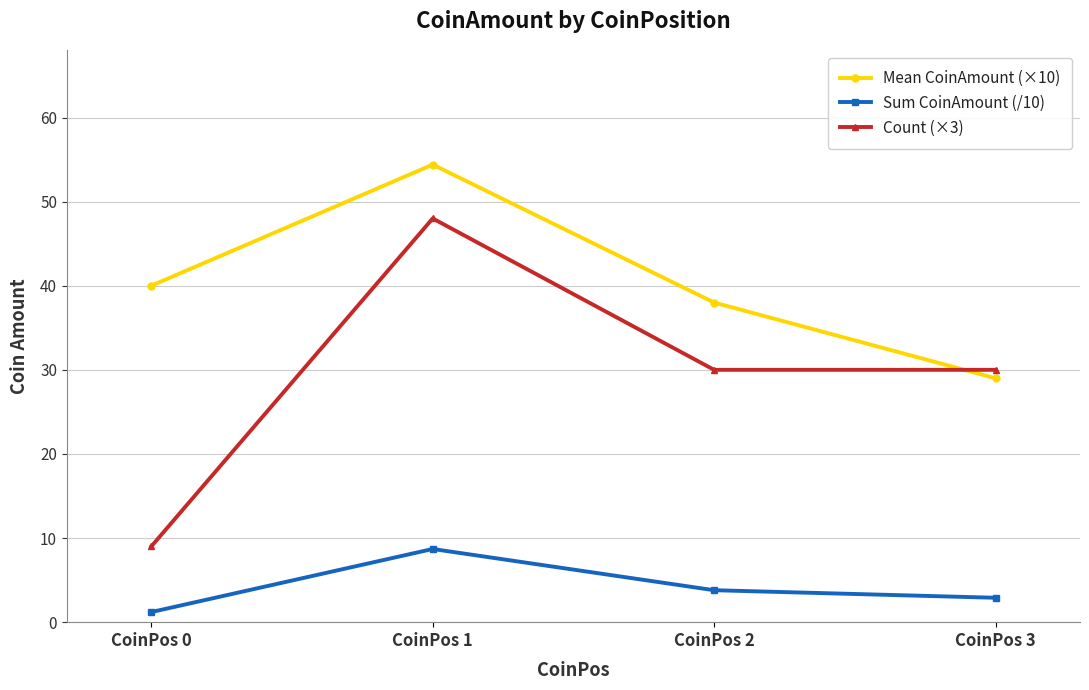

What is the lowest value of the Mean CoinAmount (×10) series?

29.0